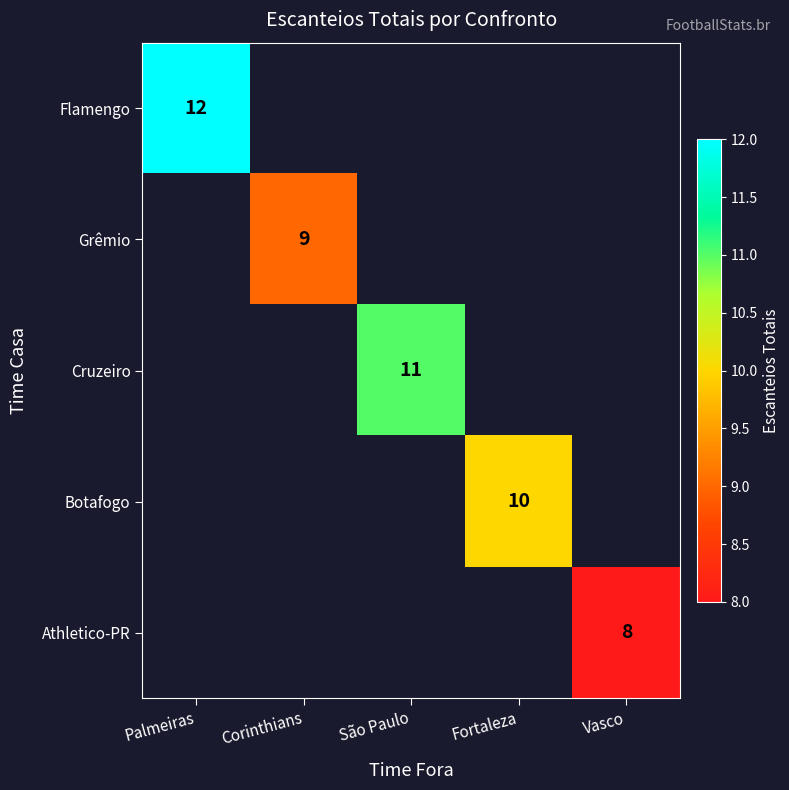

True or false: Grêmio has a value of 14 at Corinthians.

False